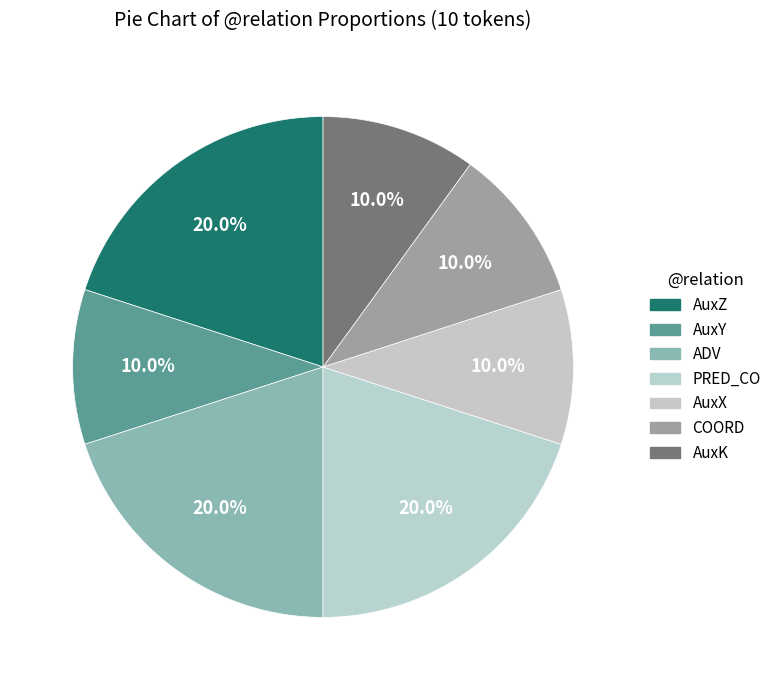

To the nearest percent, what is the average slice percentage?

14%